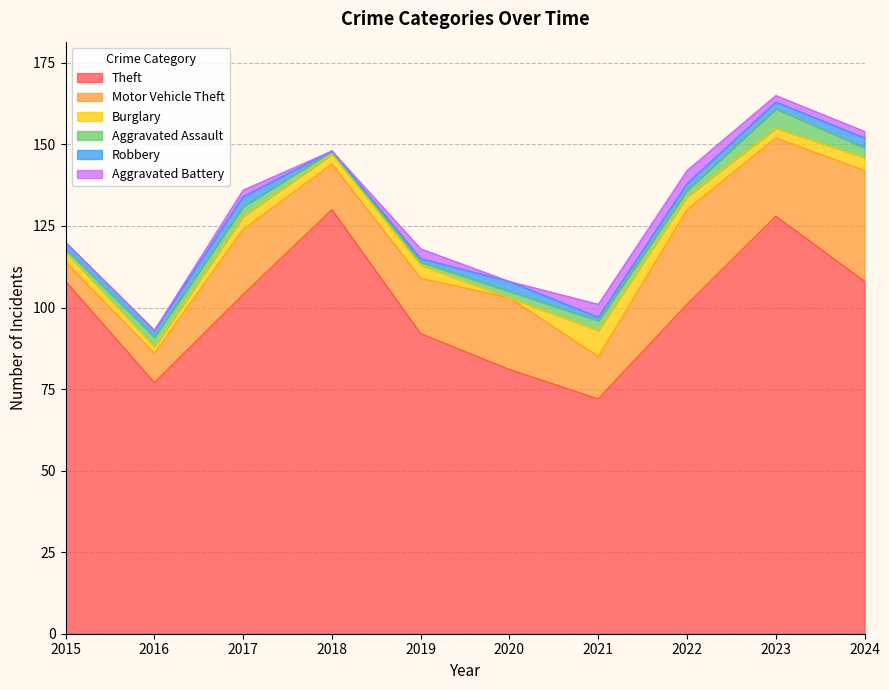

True or false: Robbery has more than 1 points higher than both neighbors.

True